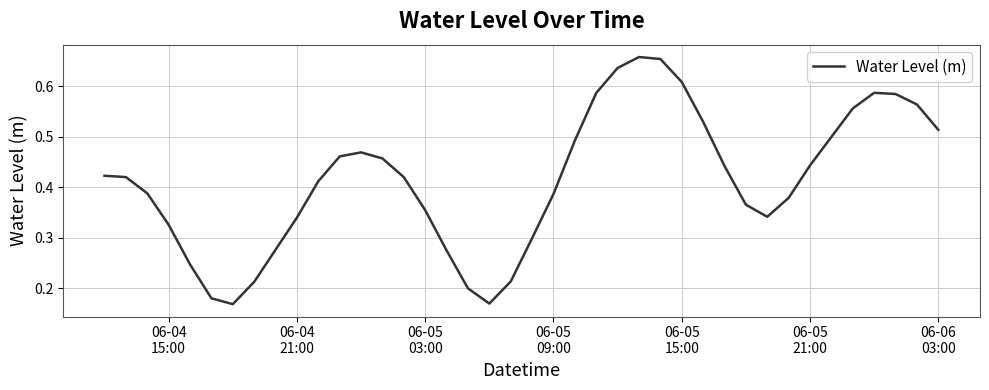

Count the number of categories in the chart.

40